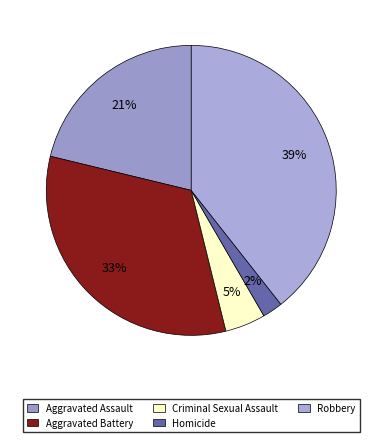

To the nearest percent, what is the combined percentage of Criminal Sexual Assault and Aggravated Assault?

26%